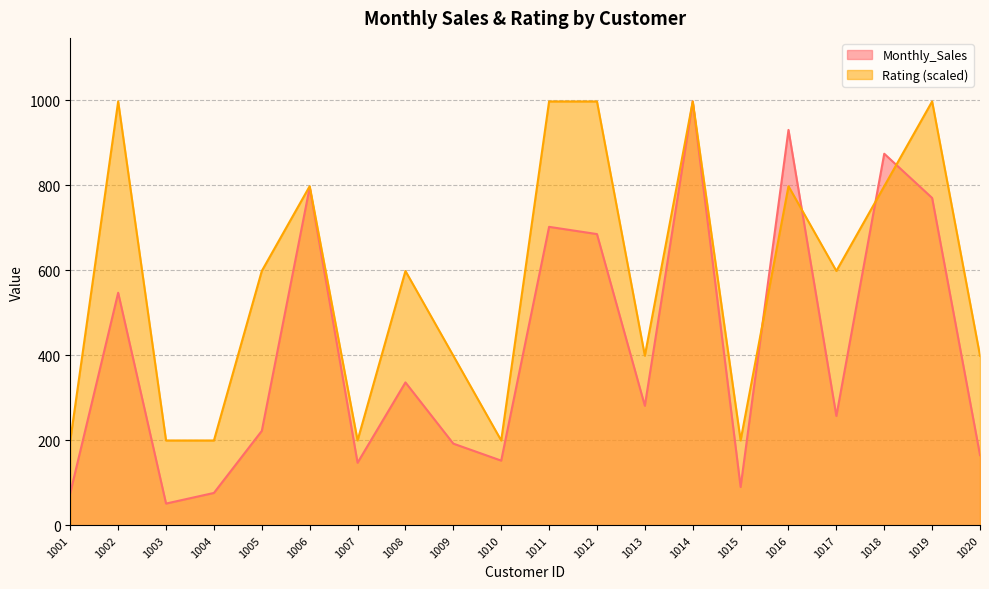

Which series has the widest spread of values?

Monthly_Sales